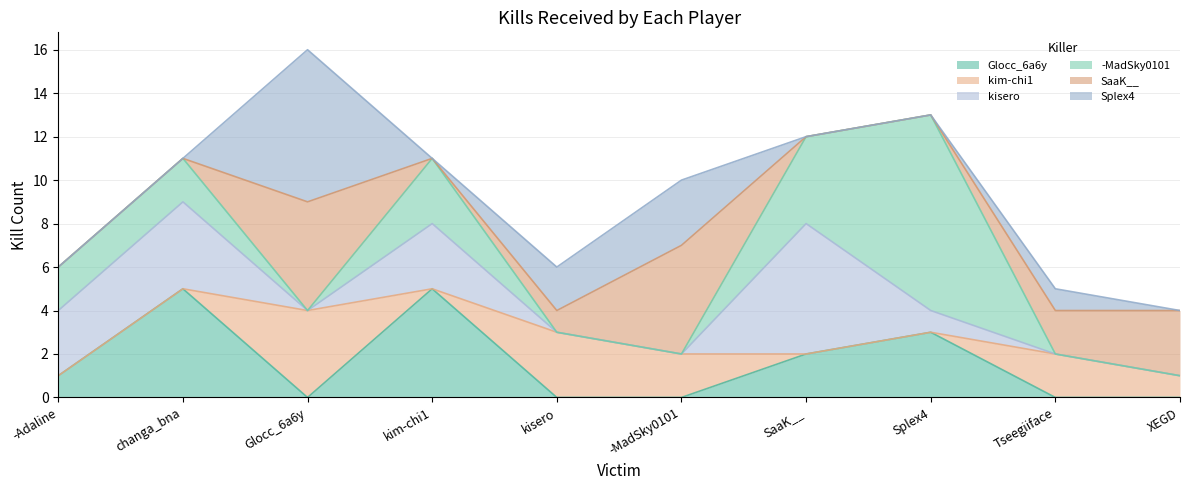

What is the difference between the highest and lowest values at Glocc_6a6y?

7